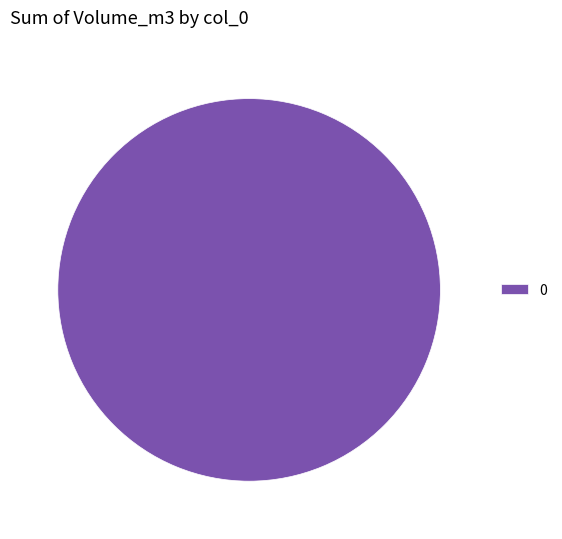

Does any single category account for the majority?

Yes